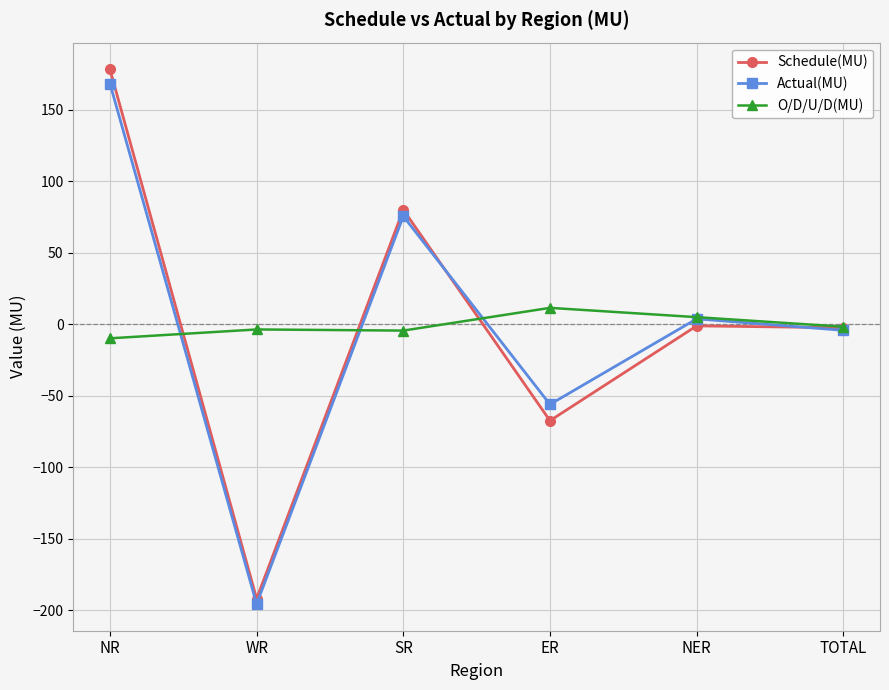

What is the value of the Schedule(MU) point at the 2nd from the left?

-192.0